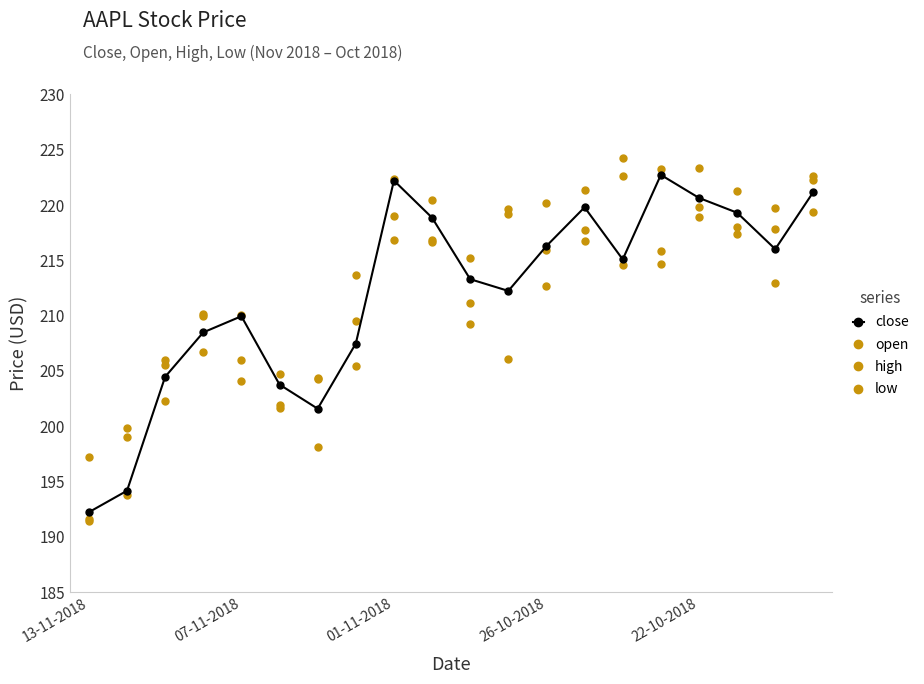

How many series are shown in this chart?

4